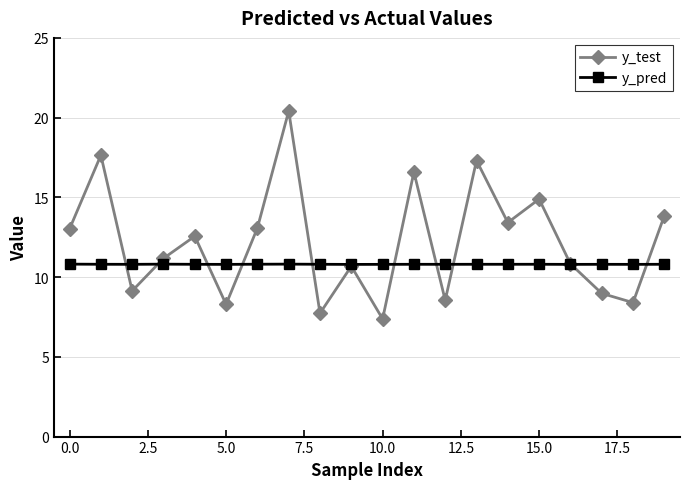

How many interior local valleys does the y_test series have?

7